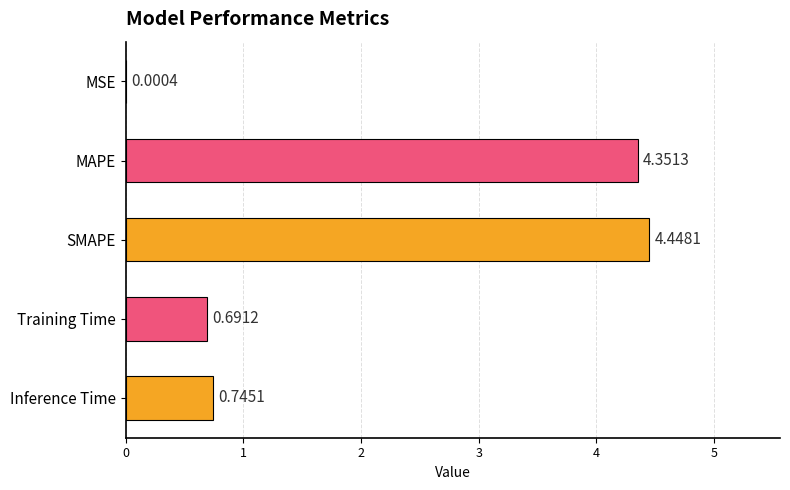

Where is the data nearest to the value 2?

Inference Time